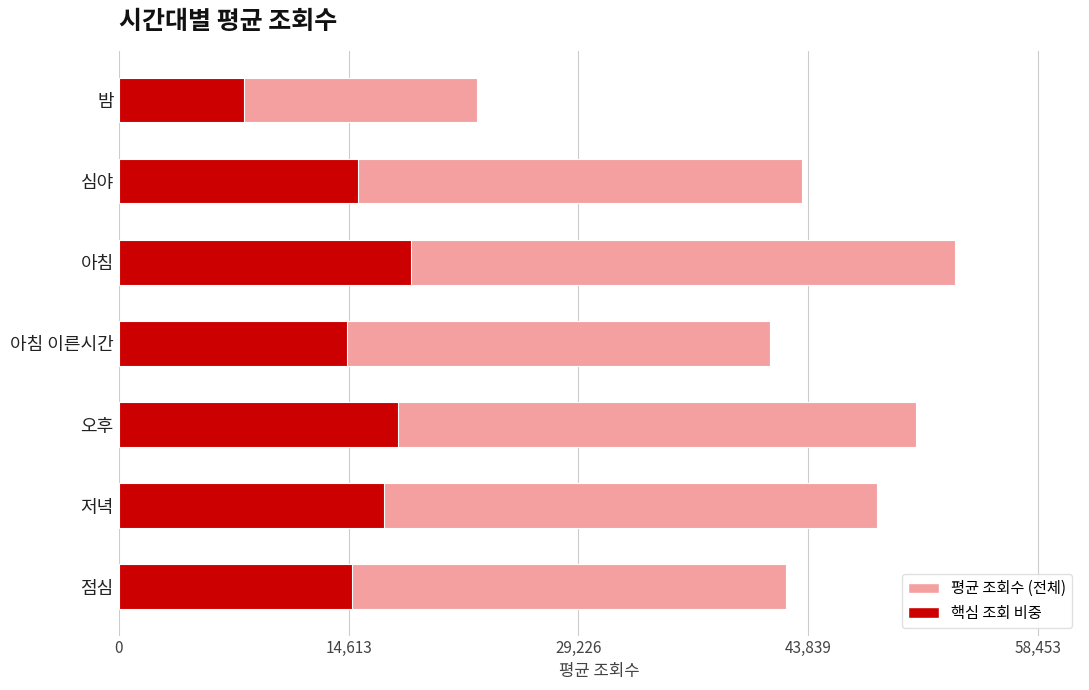

True or false: the data shows 22805.9 at 밤.

True